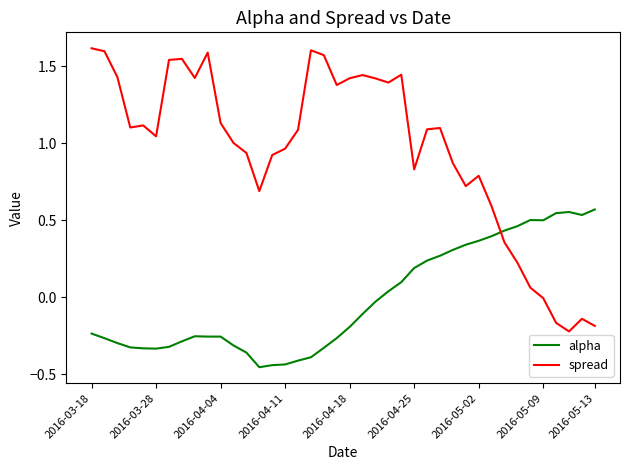

Which series has the largest total across all categories?

spread